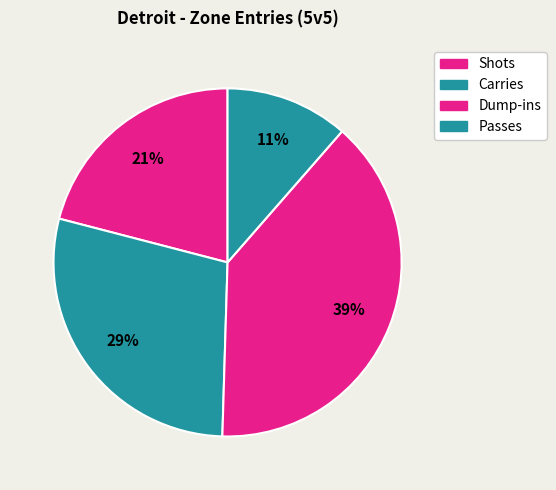

How many slices are in this pie chart?

4